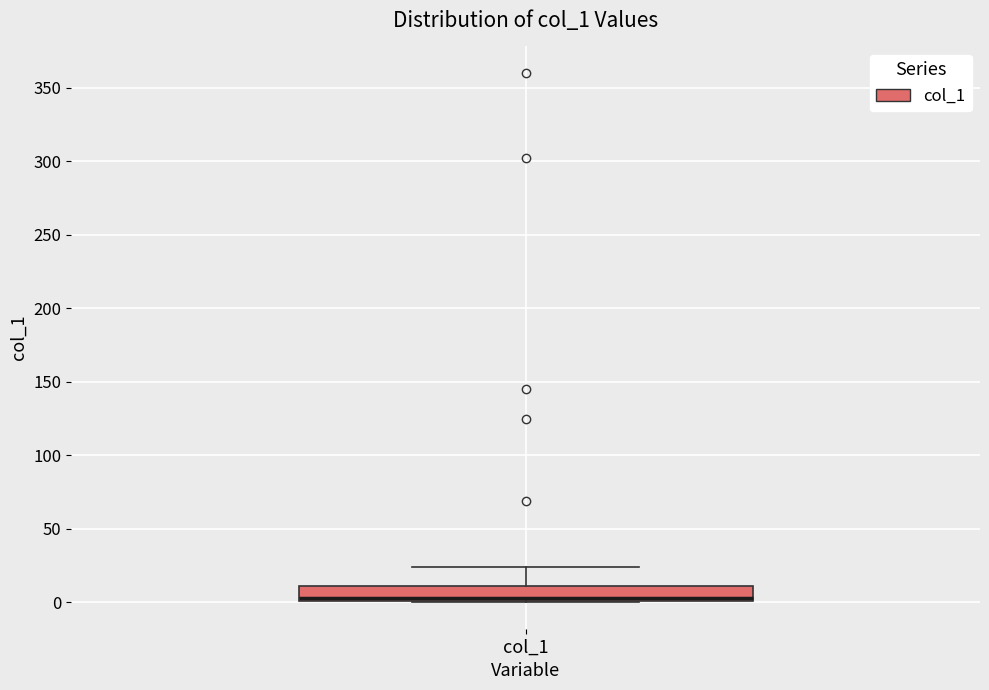

Where is the upper edge of the box for col_1 on the y-axis? The values are not printed on the chart, so give them approximately, as read against the axis.

10